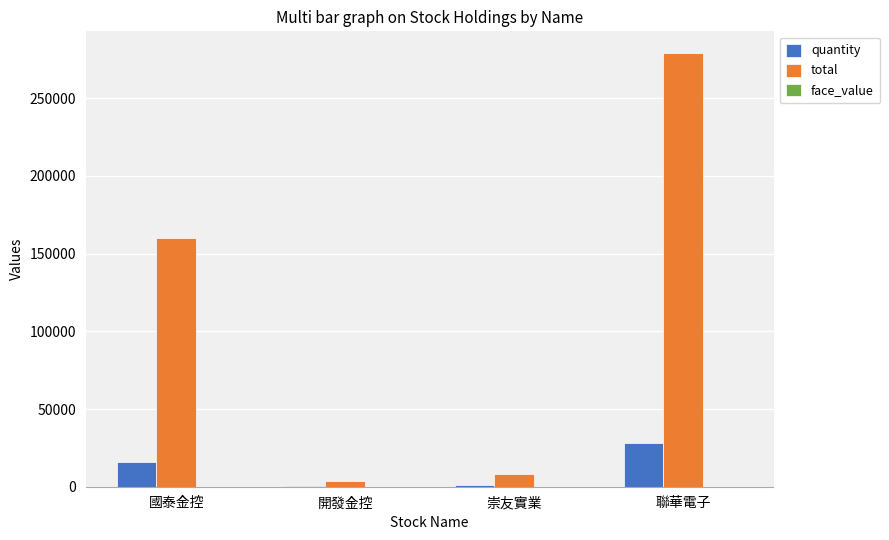

Where is total nearest to the value 141335?

國泰金控